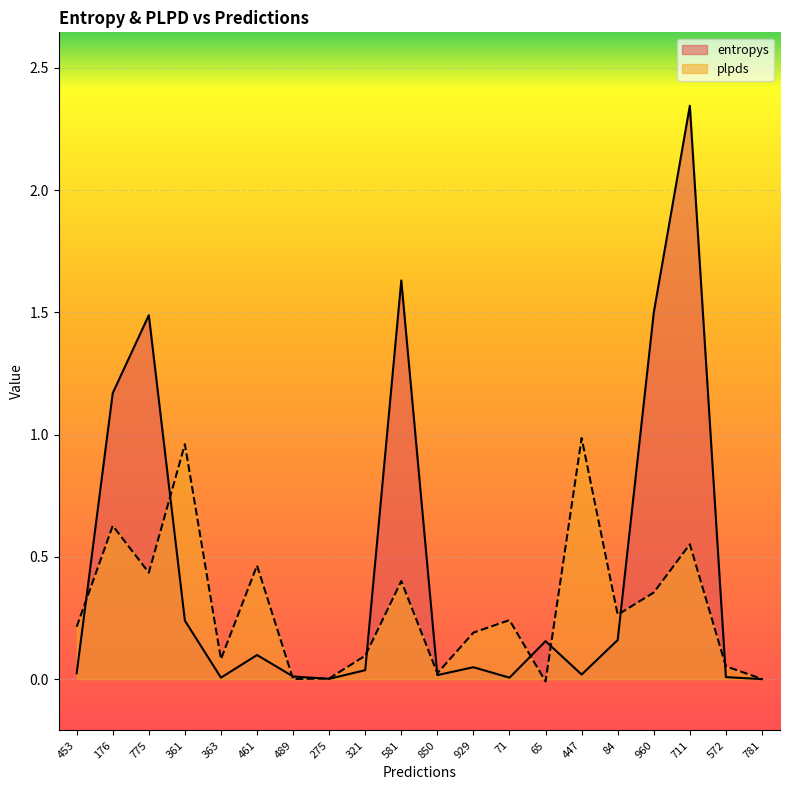

At which label is plpds closest to 0?

489